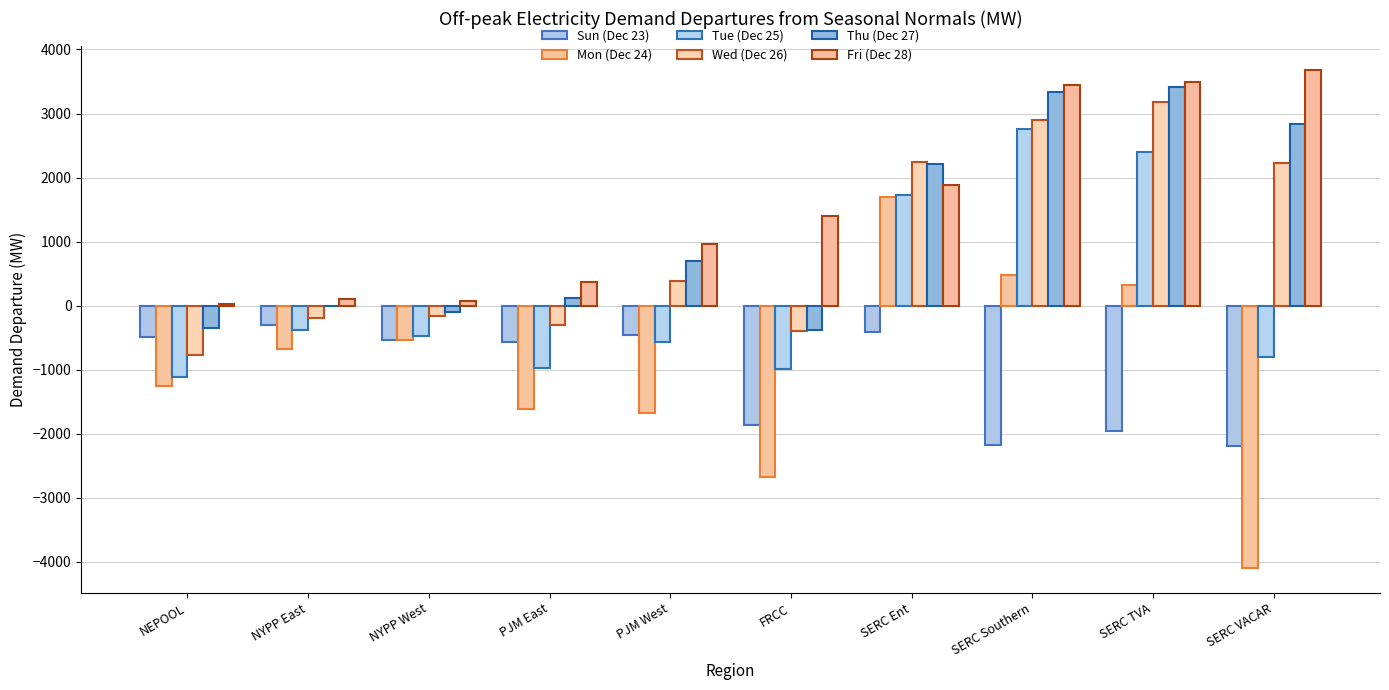

Are the bars horizontal?

No